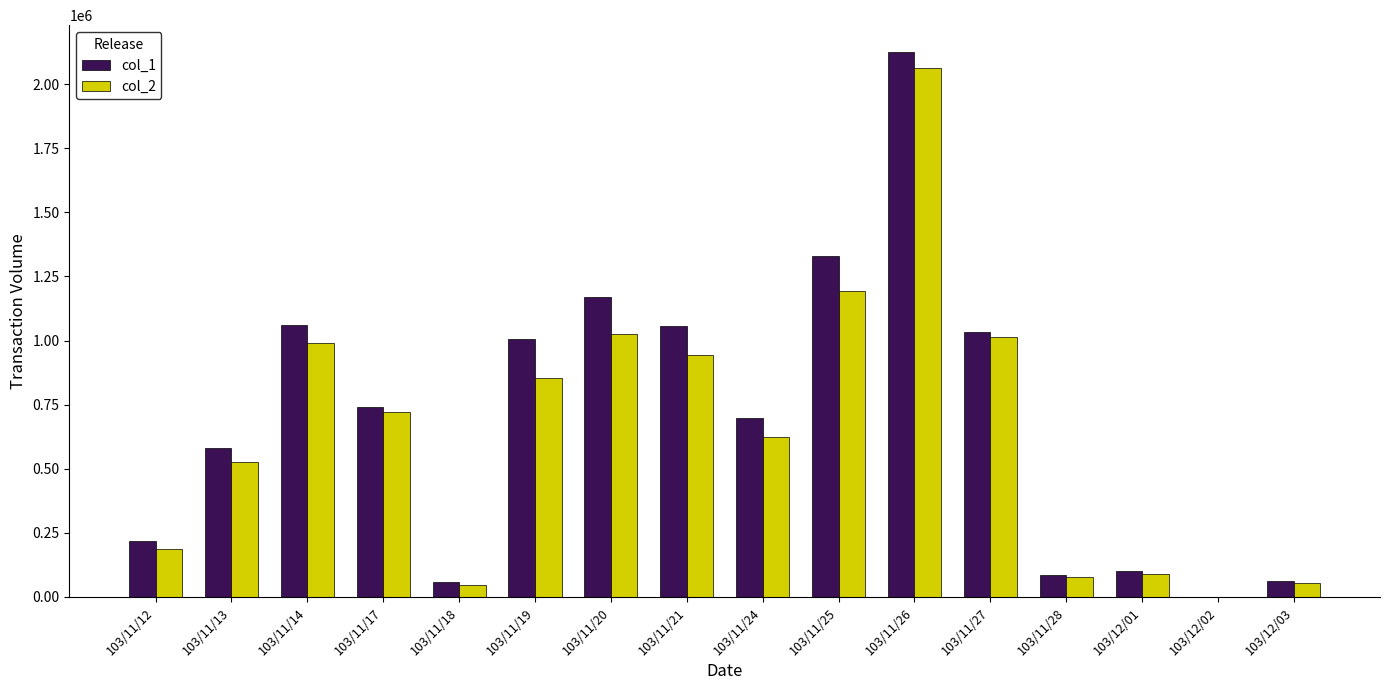

True or false: col_2 has a value of 695085 at 103/11/13.

False